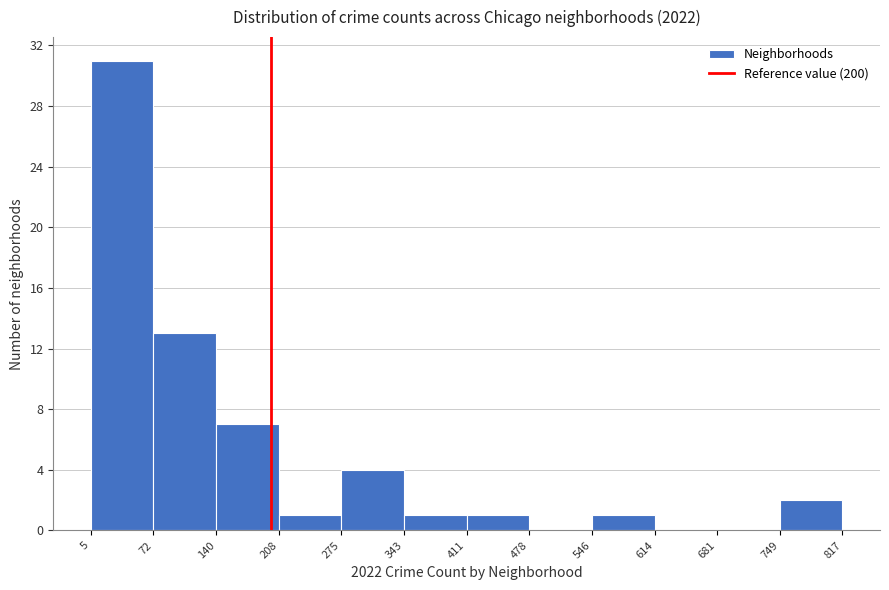

Which range on the x-axis has the tallest bar?

5 to 72